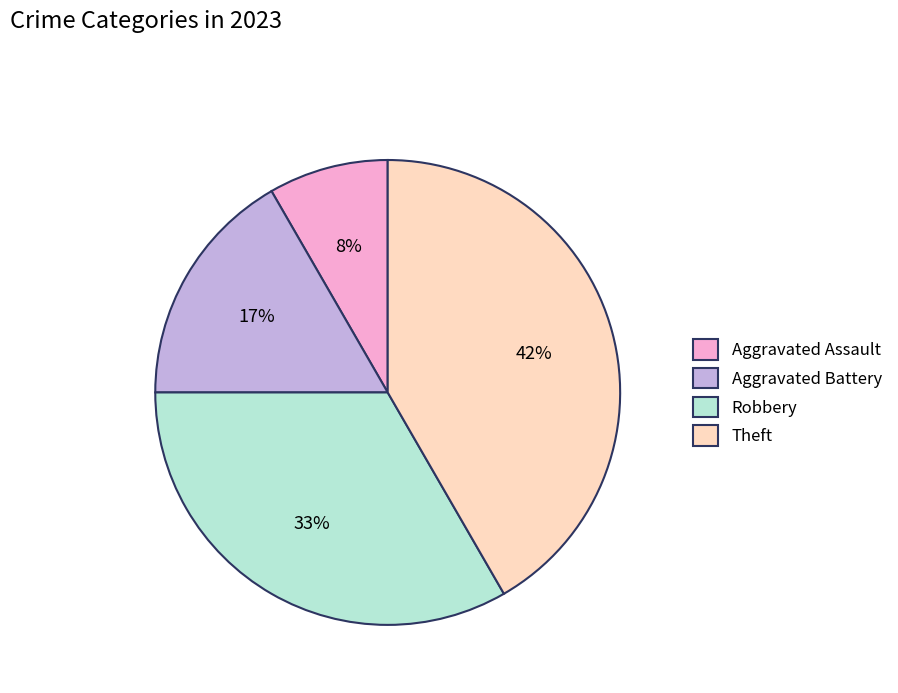

To the nearest percent, what percentage of the pie is Robbery?

33%